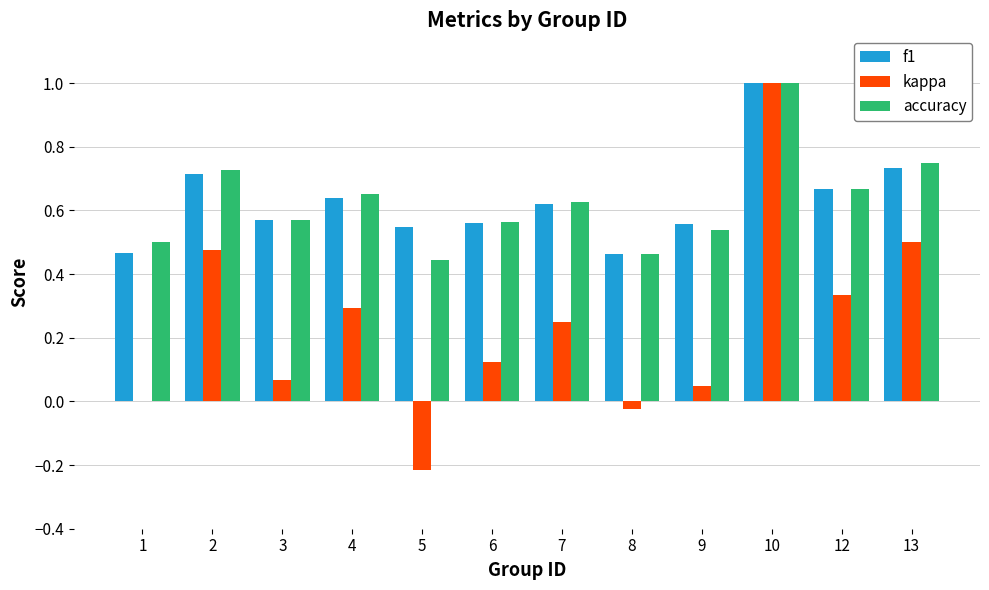

At which label does kappa reach its peak?

10